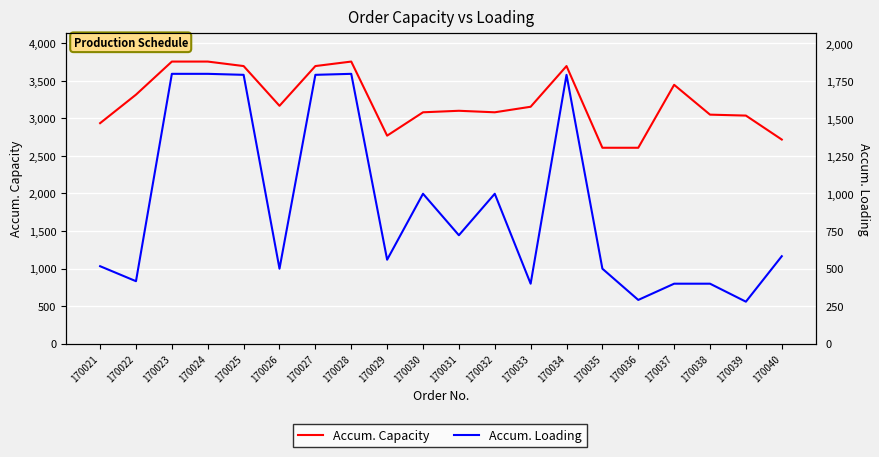

True or false: Accum. Capacity and Accum. Loading cross at least once.

False